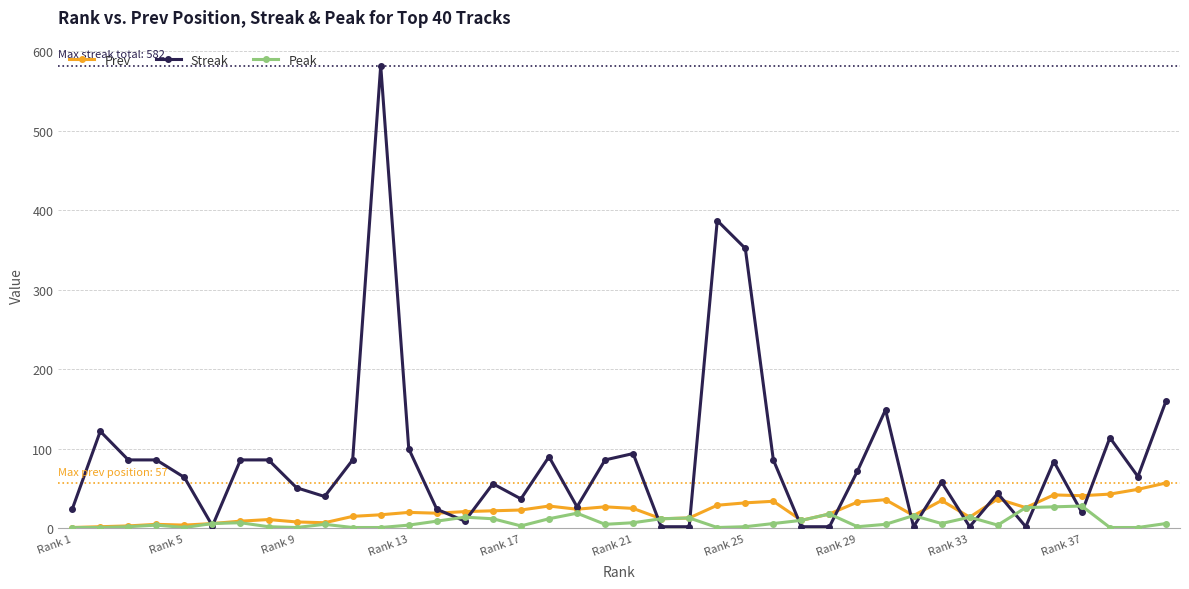

List the series in order of their peak value, highest first.

Streak, Prev, Peak